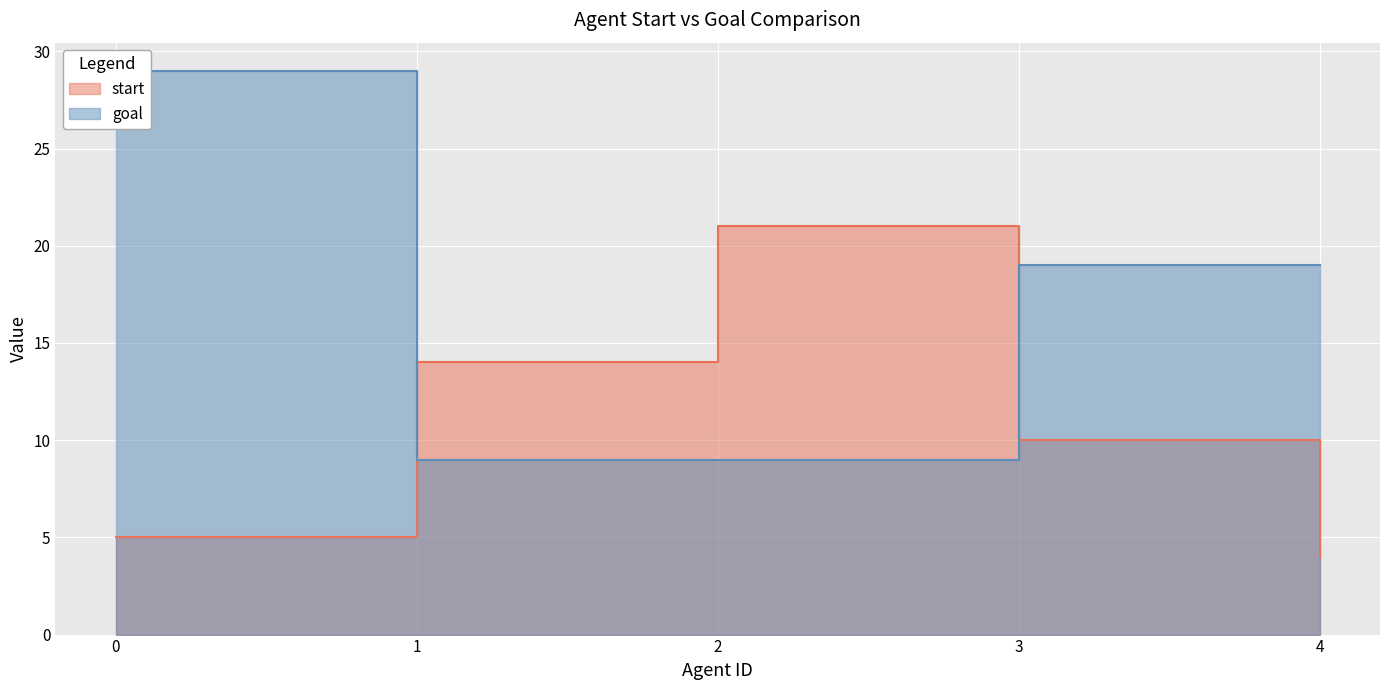

At 4, list the series in order from smallest to largest.

start, goal